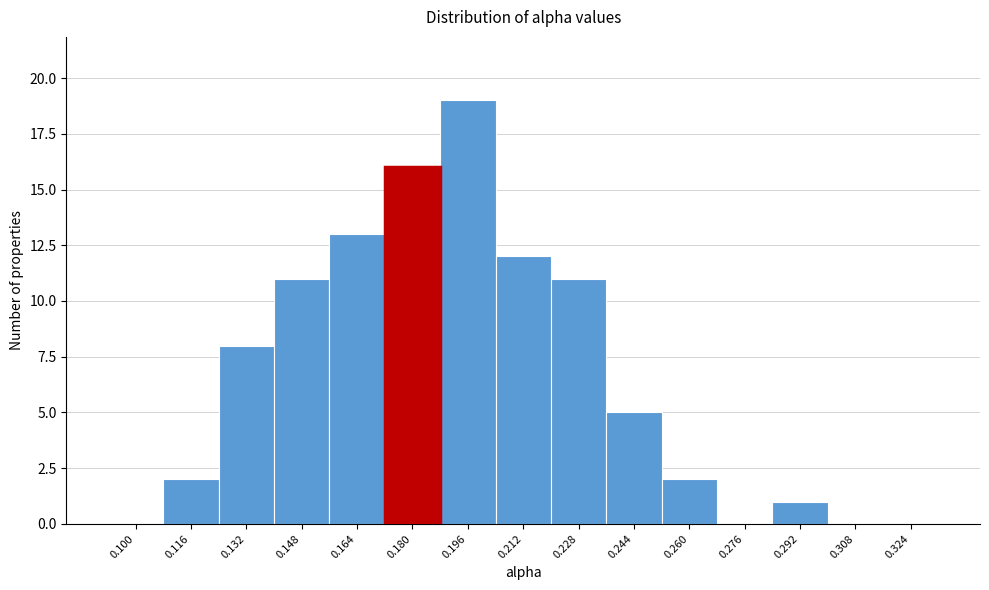

Reading left to right, transcribe all the data shown in this chart.

0.100=0	0.116=2	0.132=8	0.148=11	0.164=13	0.180=16	0.196=19	0.212=12	0.228=11	0.244=5	0.260=2	0.276=0	0.292=1	0.308=0	0.324=0